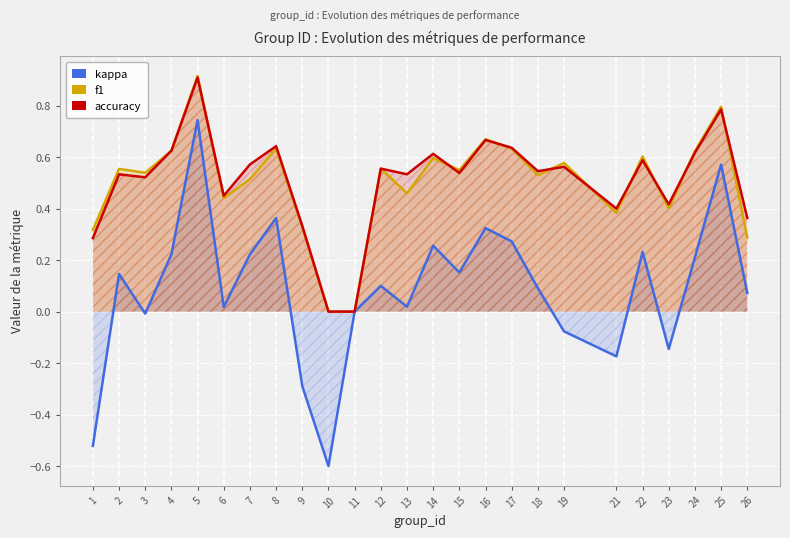

Rank the categories by kappa value from lowest to highest.

10, 1, 9, 21, 23, 19, 3, 11, 6, 13, 26, 18, 12, 2, 15, 24, 7, 4, 22, 14, 17, 16, 8, 25, 5